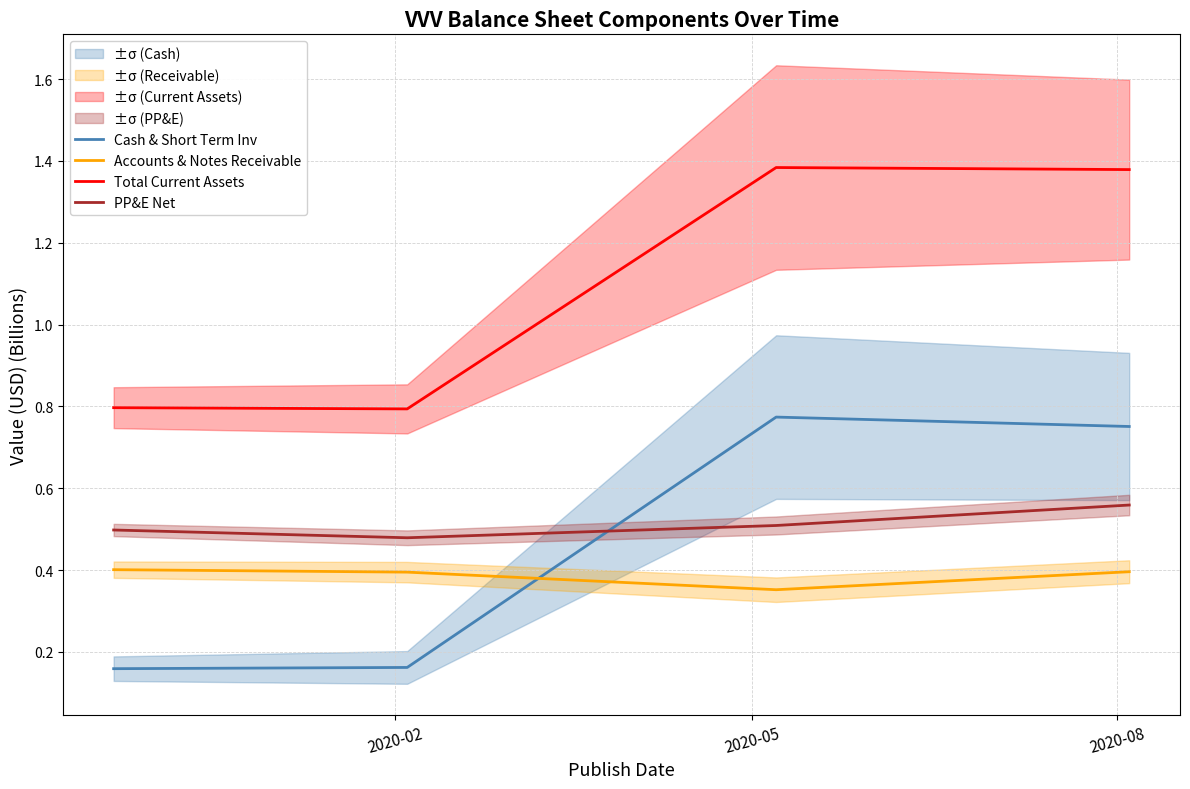

What is the average value of the Total Current Assets series?

1.1